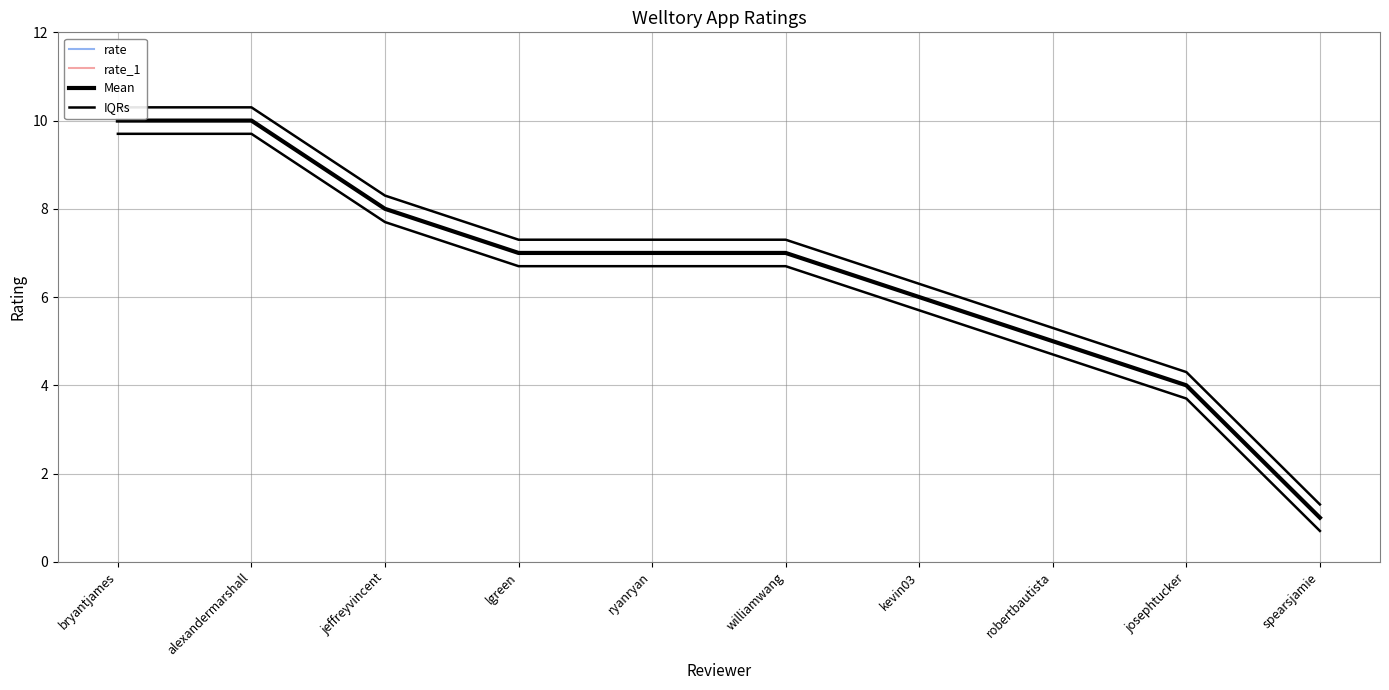

Between bryantjames and kevin03, which is larger?

bryantjames